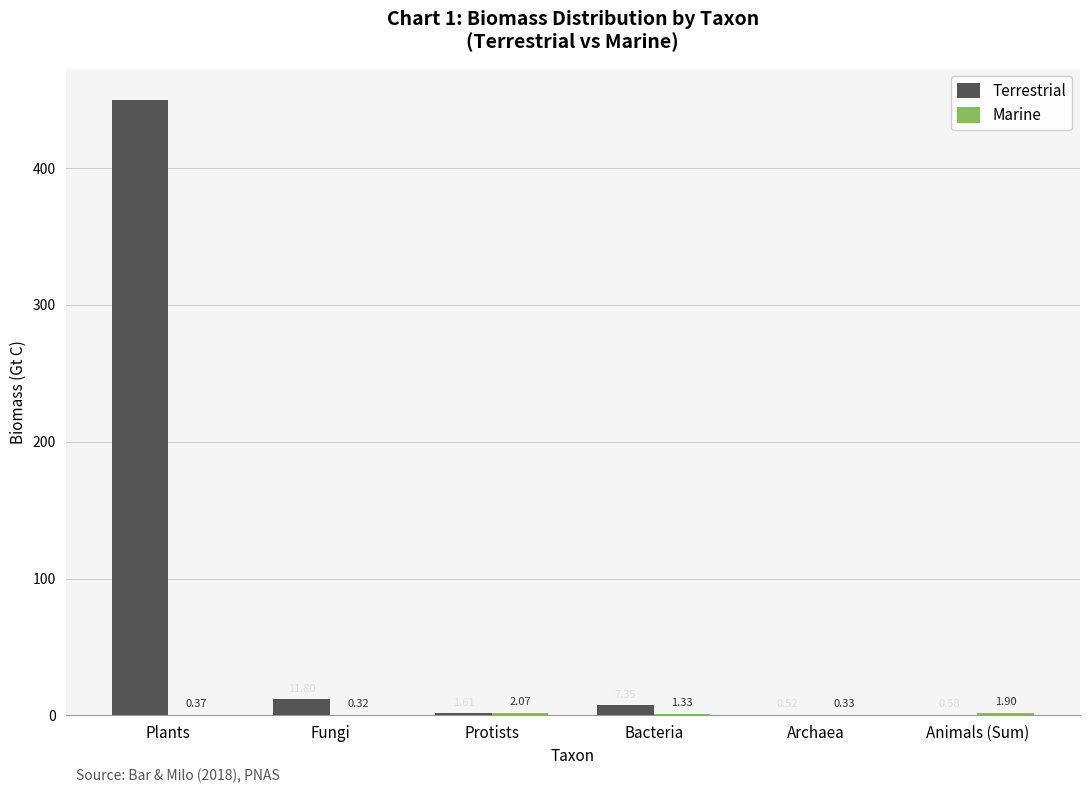

Which series has the largest total across all categories?

Terrestrial